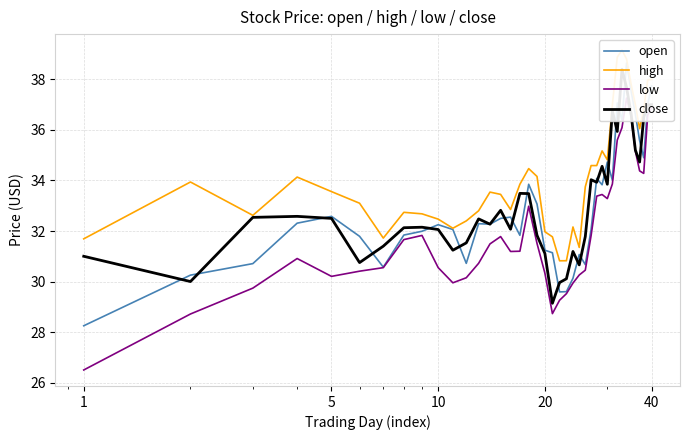

What is the average value of the low series?

32.0